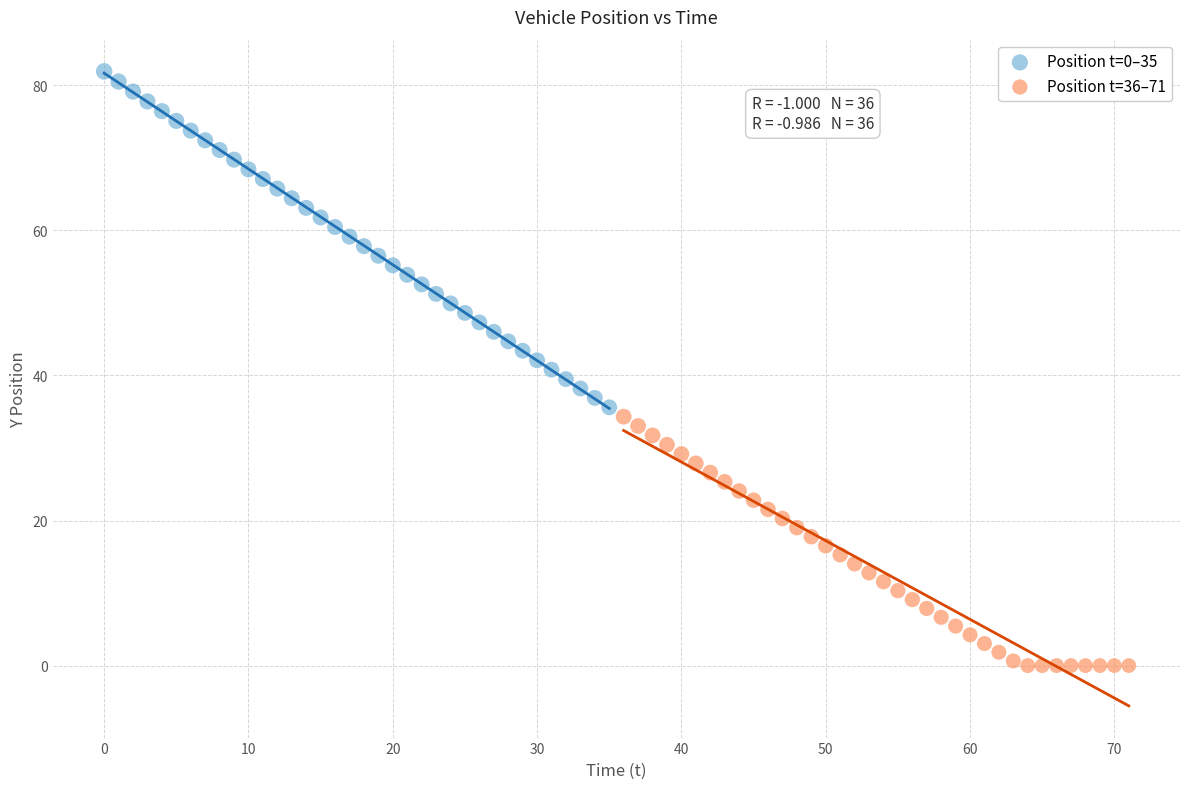

Which series reaches the minimum Y coordinate?

Position t=36–71